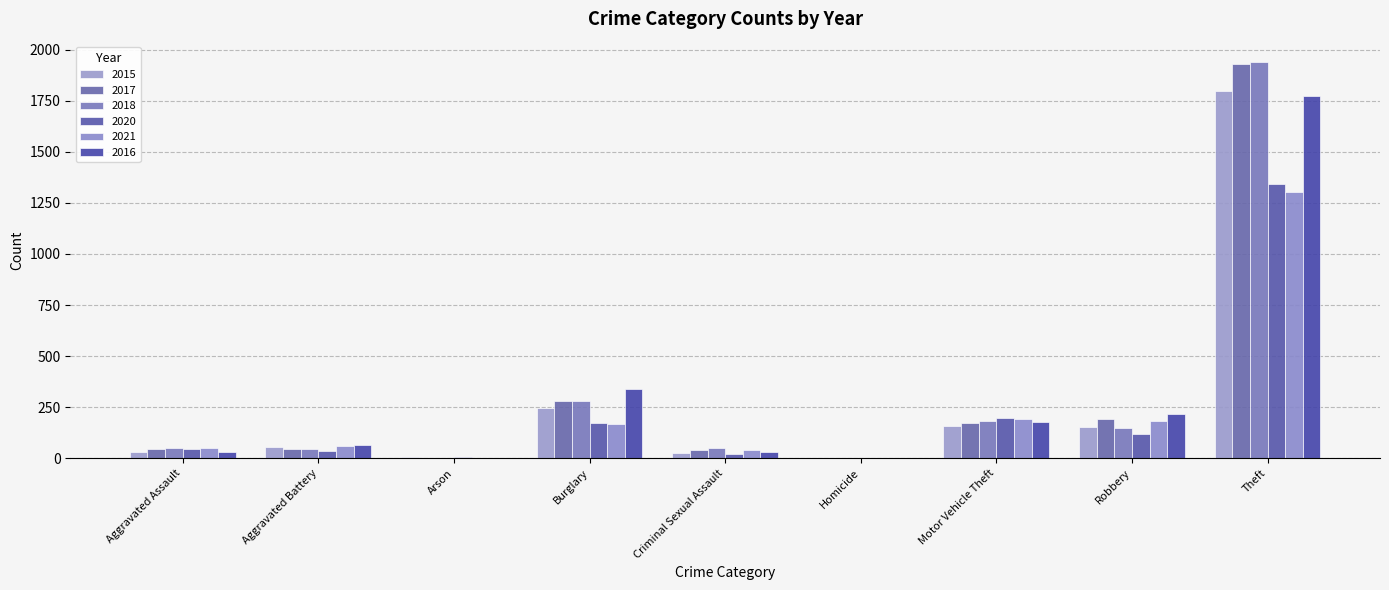

How many data points does each series have?

9